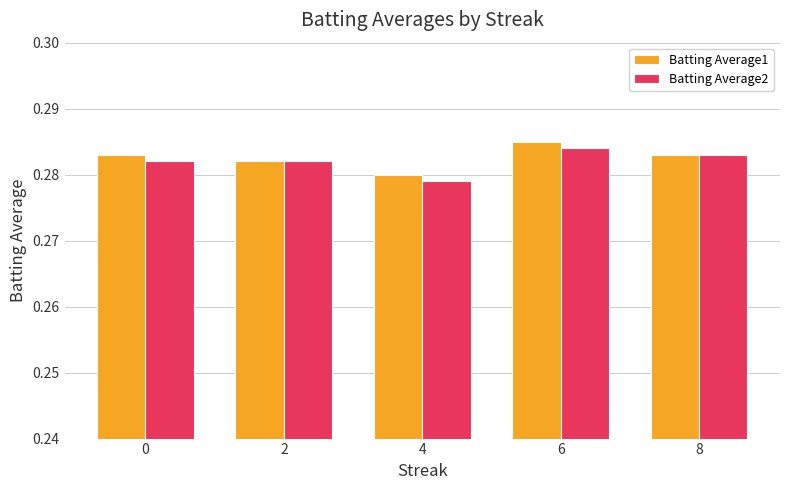

Between 2 and 6, which series saw the biggest shift?

Batting Average1